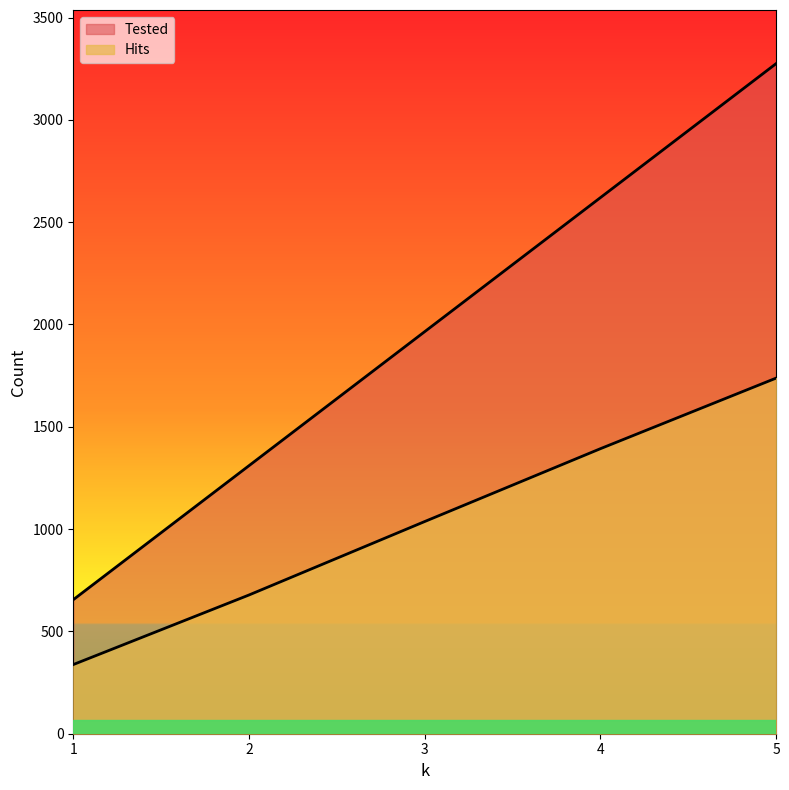

Which series has the largest range (max minus min)?

Tested